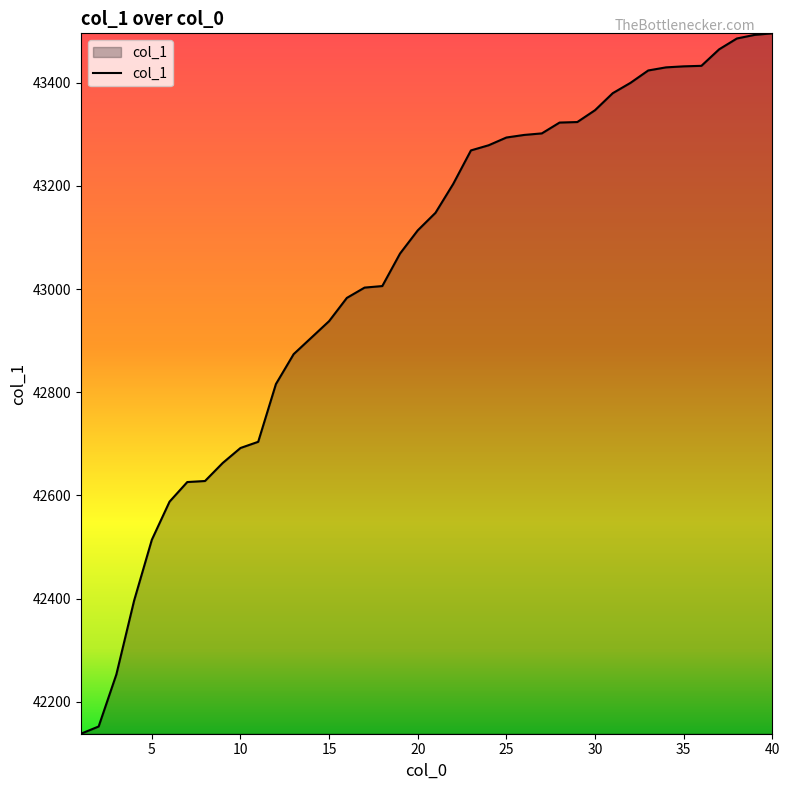

What is the smallest value displayed?

42138